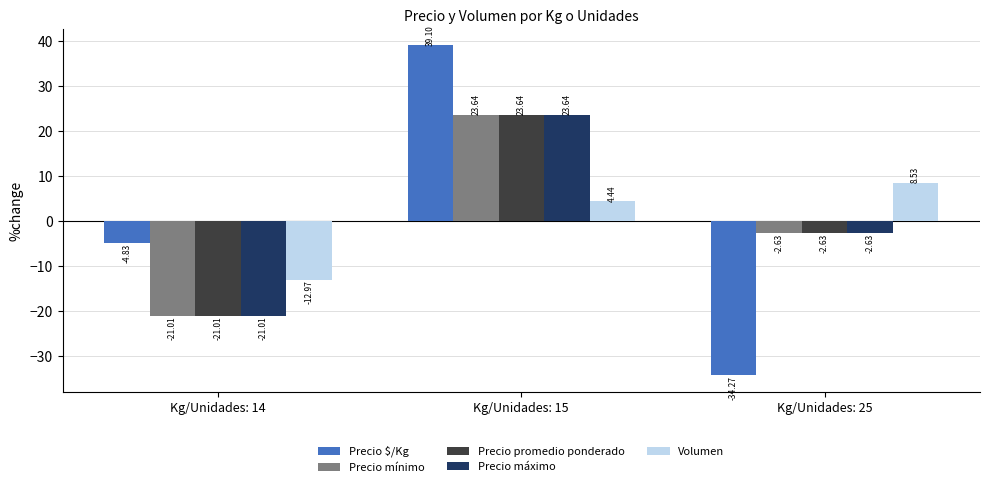

List the labels in order of Precio $/Kg value, smallest first.

Kg/Unidades: 25, Kg/Unidades: 14, Kg/Unidades: 15